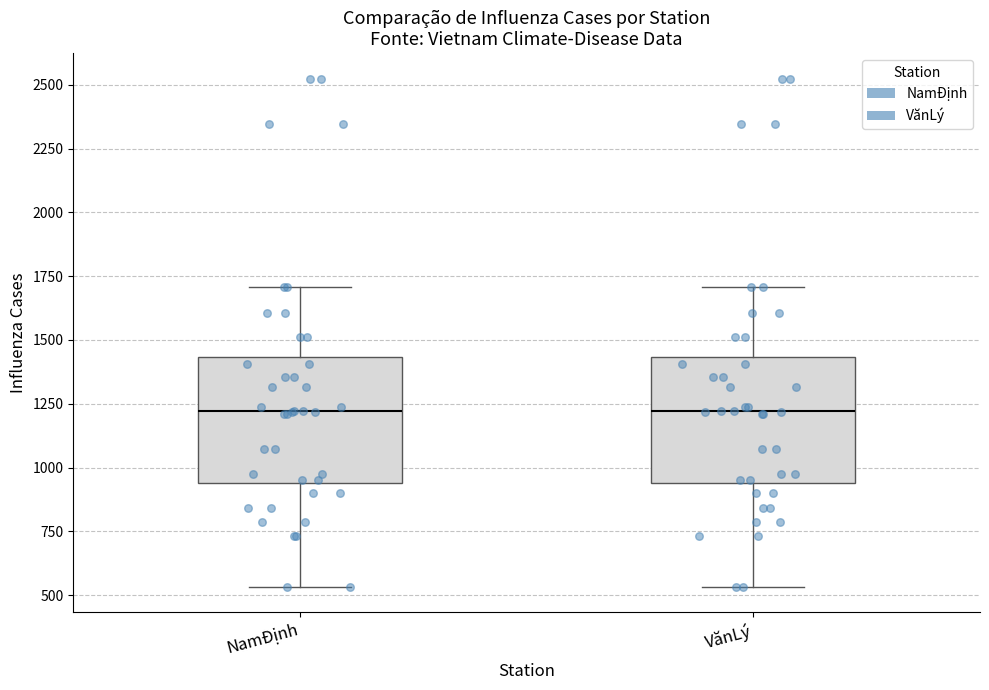

Reading left to right, read every box against the y-axis: the position of its median line, the range the box covers, and the ends of its whiskers. The values are not printed on the chart, so give them approximately, as read against the axis.

NamĐịnh: median 1200, box 950 to 1450, whiskers 550 to 1700
VănLý: median 1200, box 950 to 1450, whiskers 550 to 1700